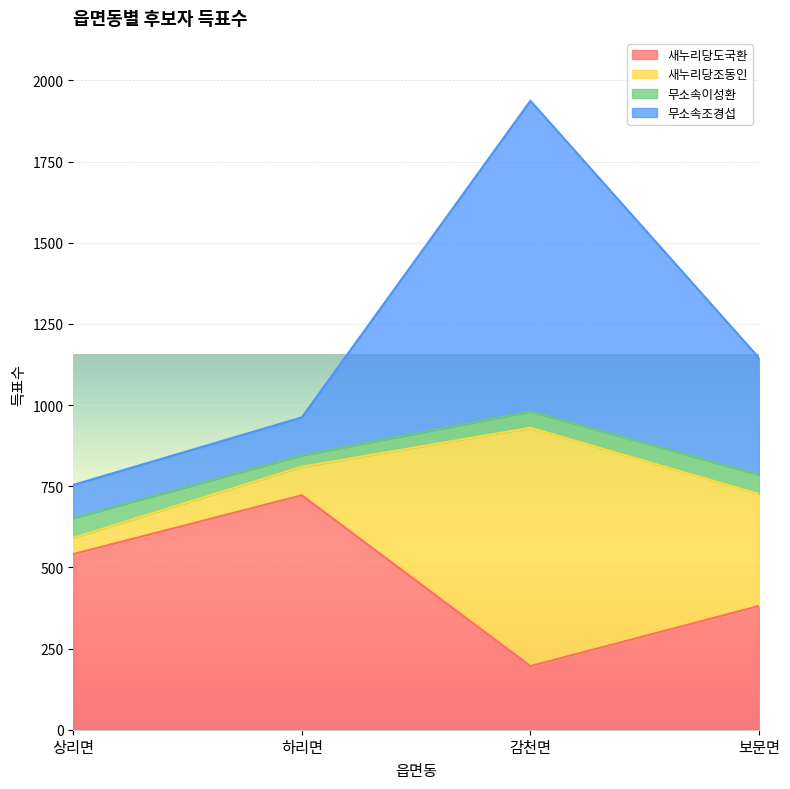

What is the difference between the highest and lowest values at 하리면?

240